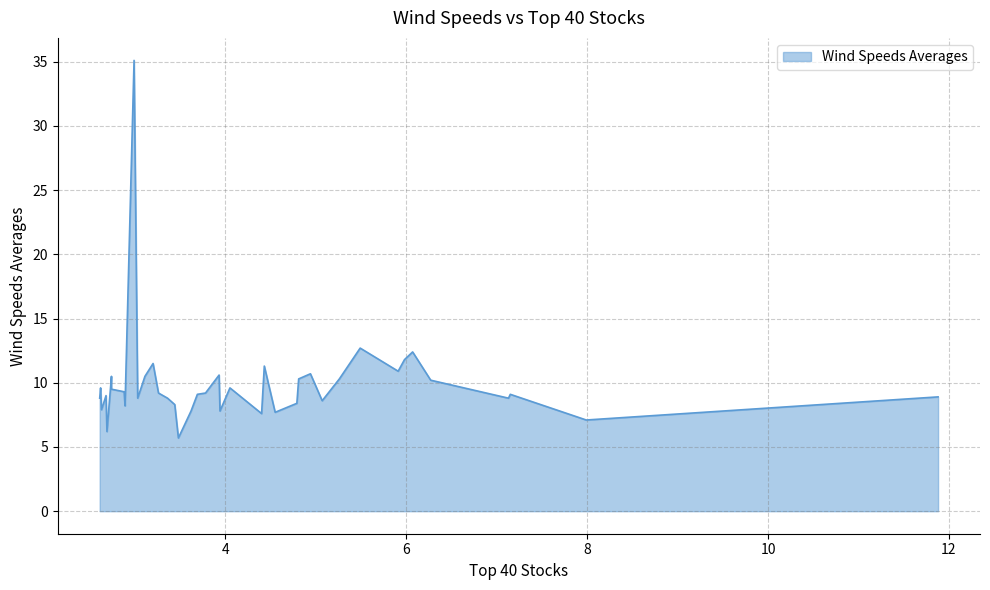

What is the greatest value displayed?

35.1